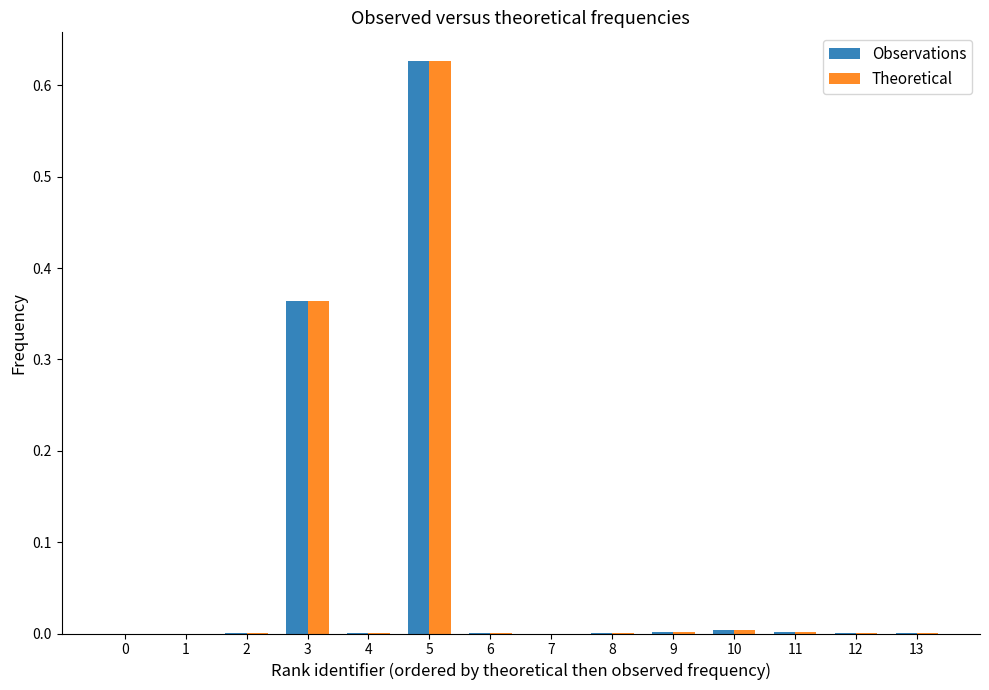

How many groups of bars are there?

14